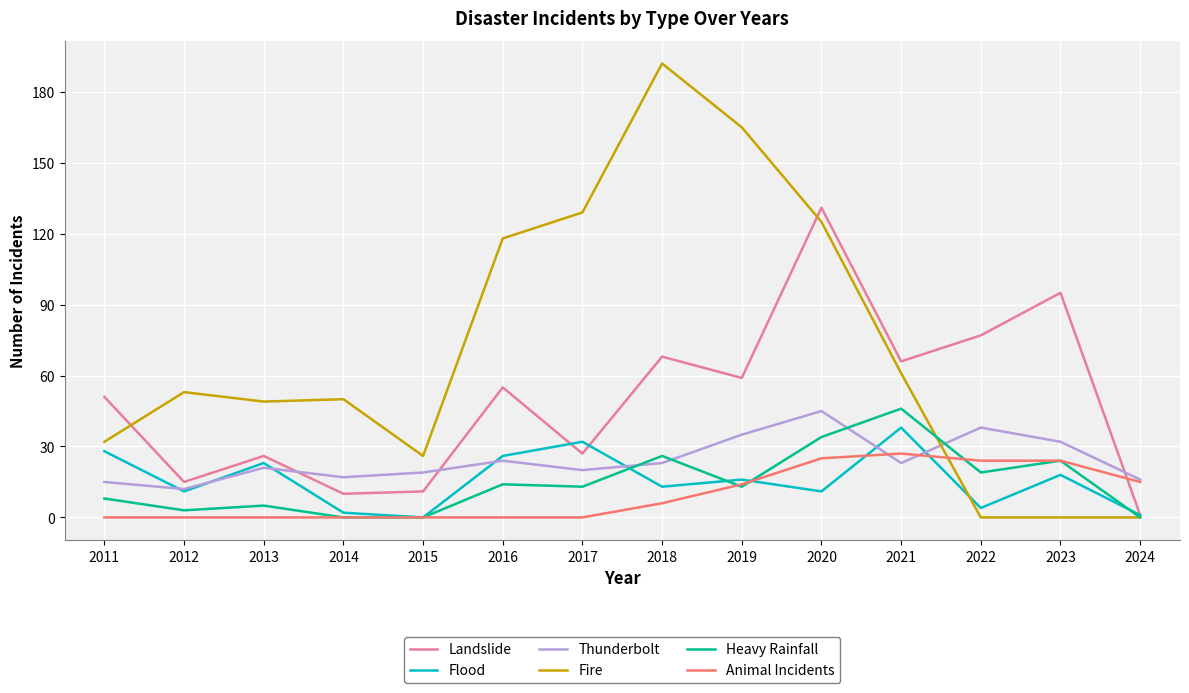

How many intersections are there between Animal Incidents and Landslide?

1